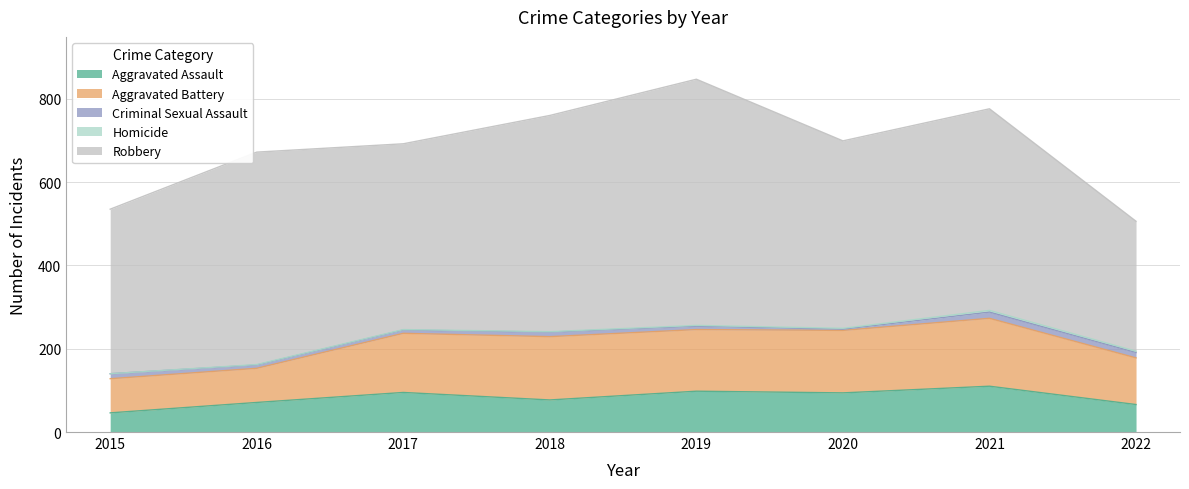

List the series in order of their peak value, highest first.

Robbery, Aggravated Battery, Aggravated Assault, Criminal Sexual Assault, Homicide